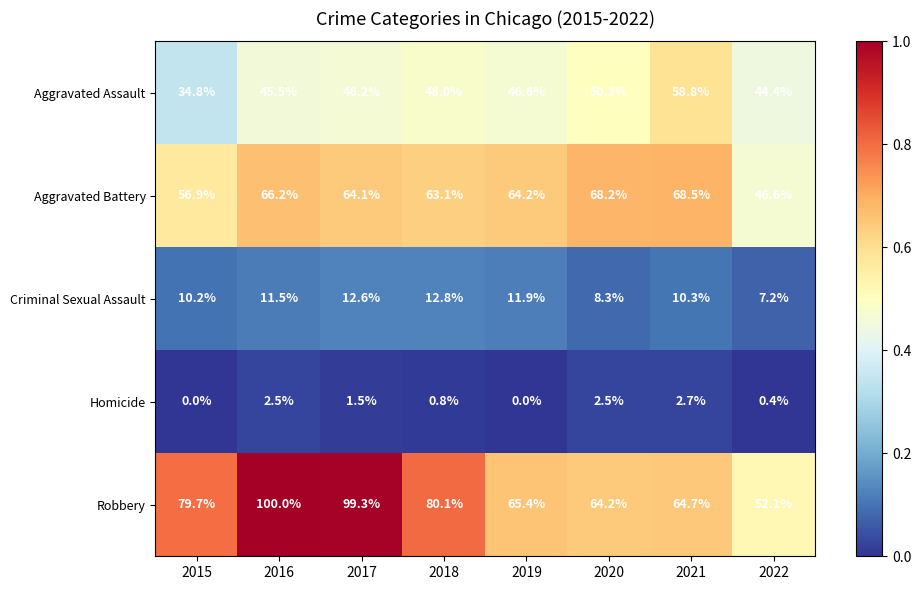

Rank the series at 2017 from lowest to highest value.

Homicide, Criminal Sexual Assault, Aggravated Assault, Aggravated Battery, Robbery